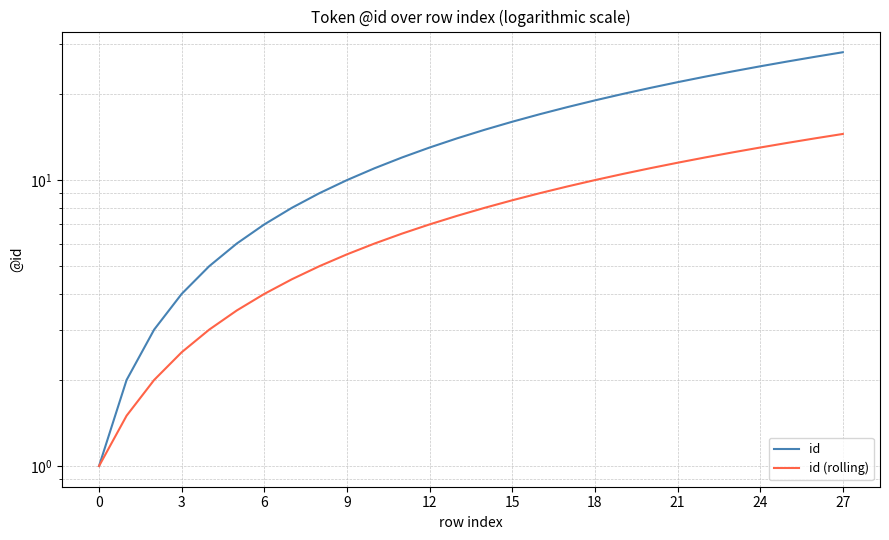

Count the number of data series in this chart.

2